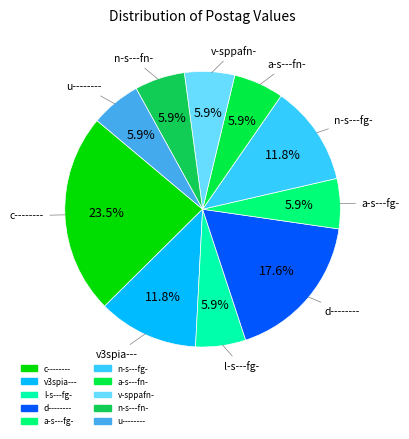

Which category has the biggest portion of the pie?

c--------